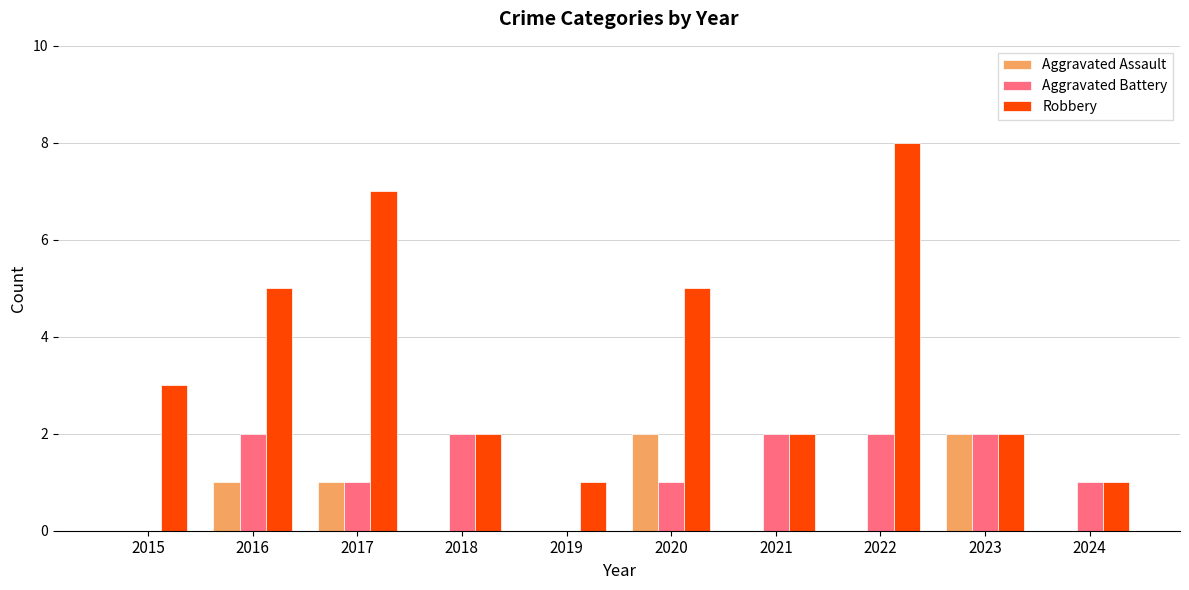

Which series has the widest spread of values?

Robbery